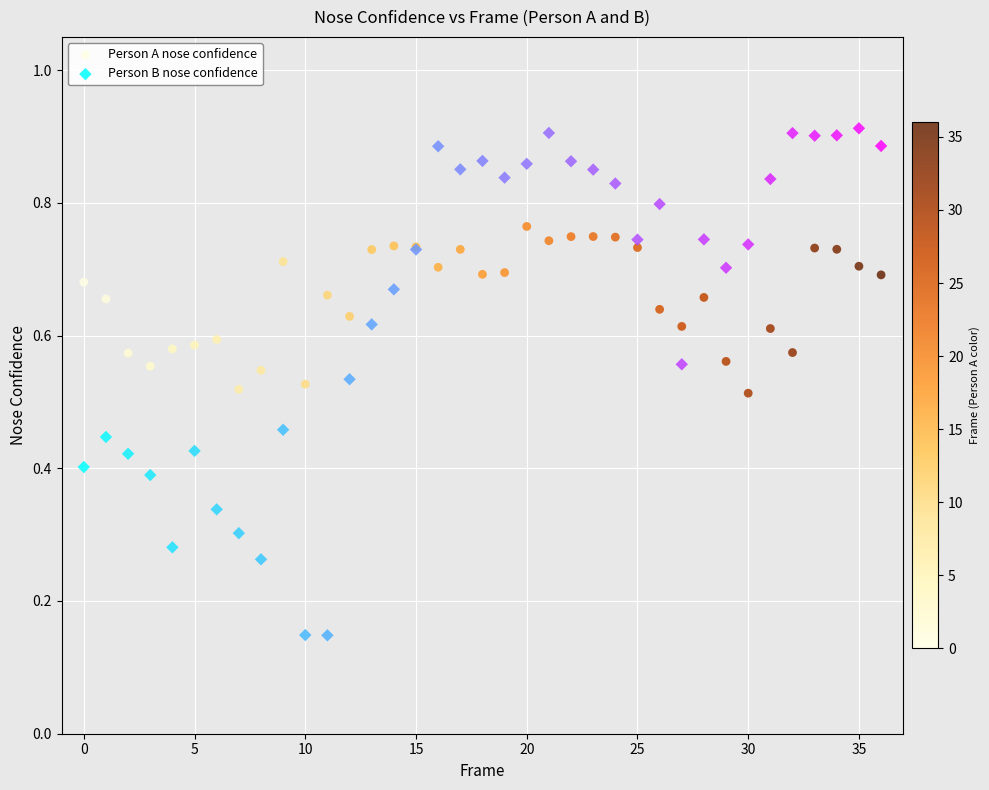

Which series has the largest Y range (max minus min)?

Person B nose confidence